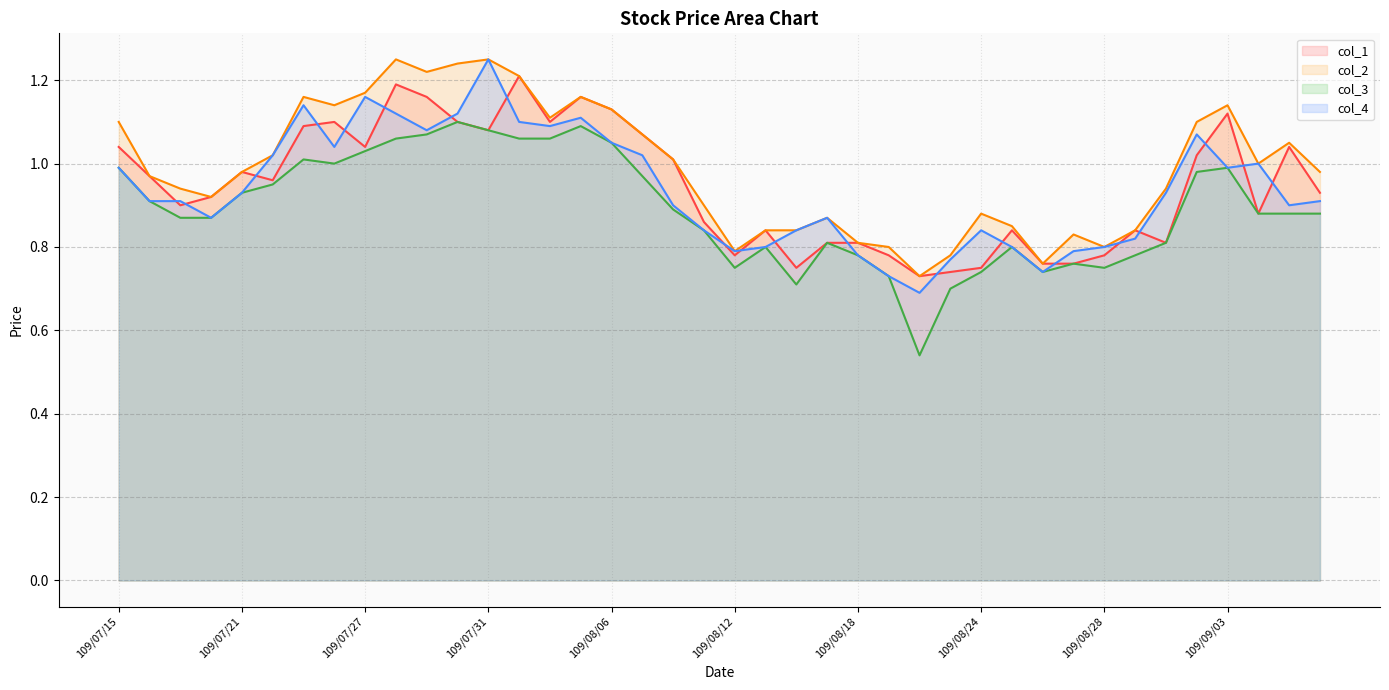

Rank the series by their maximum value, from highest to lowest.

col_2 line, col_4 line, col_1 line, col_3 line